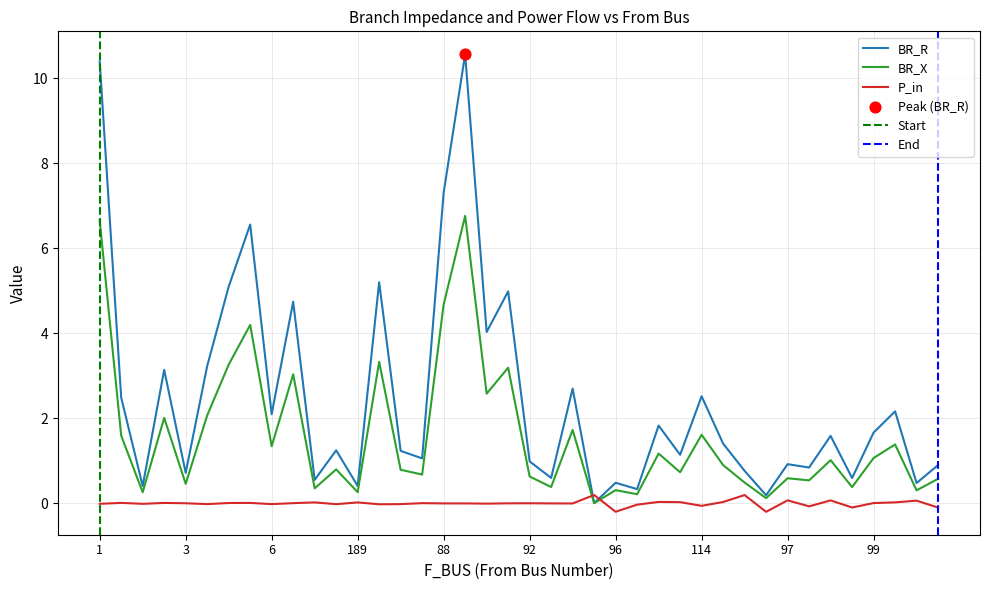

Which series has the largest Y range (max minus min)?

BR_R